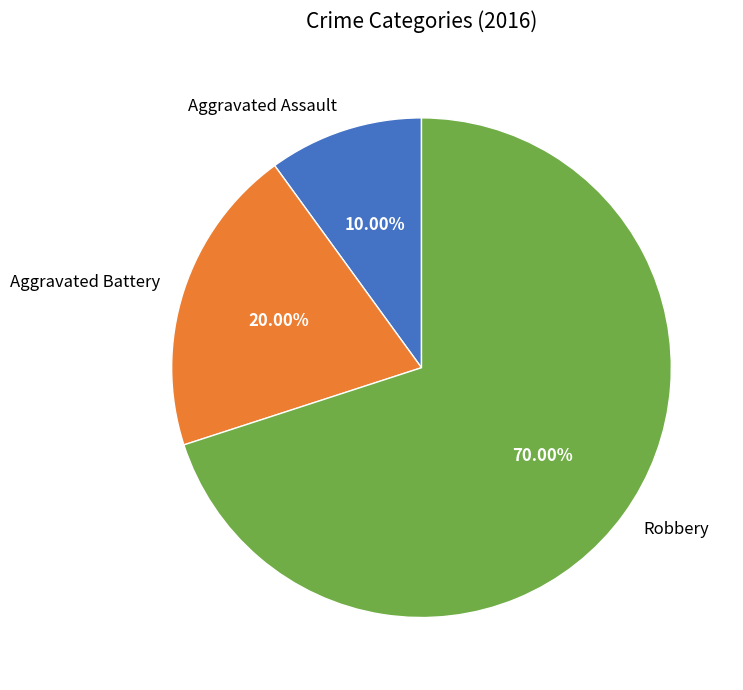

Rank the categories by value from highest to lowest.

Robbery, Aggravated Battery, Aggravated Assault